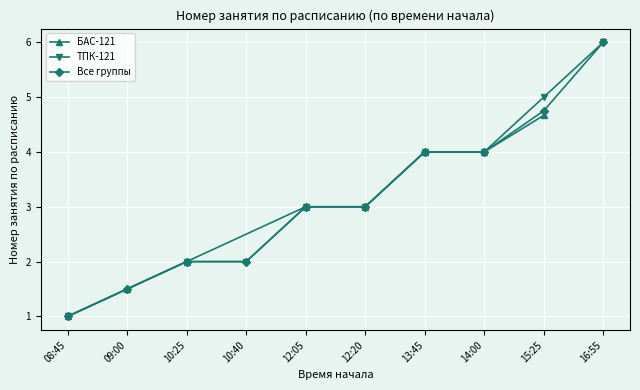

Which series has the largest total across all categories?

Все группы